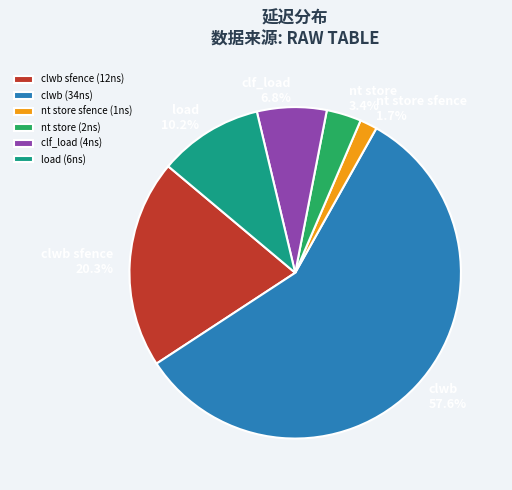

Rank the categories by value from lowest to highest.

nt store sfence (1ns), nt store (2ns), clf_load (4ns), load (6ns), clwb sfence (12ns), clwb (34ns)